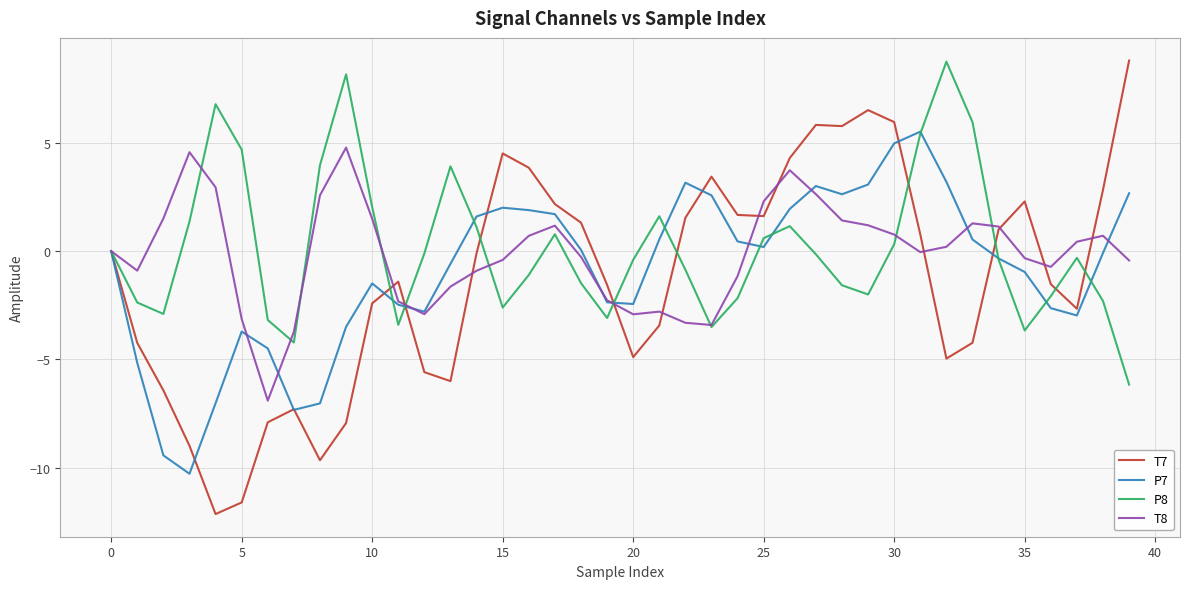

Which series has the widest spread of values?

T7